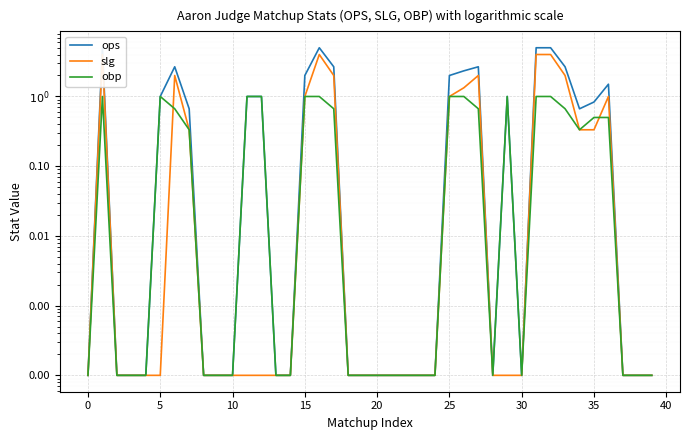

Which series changed the most between 20 and 30?

obp